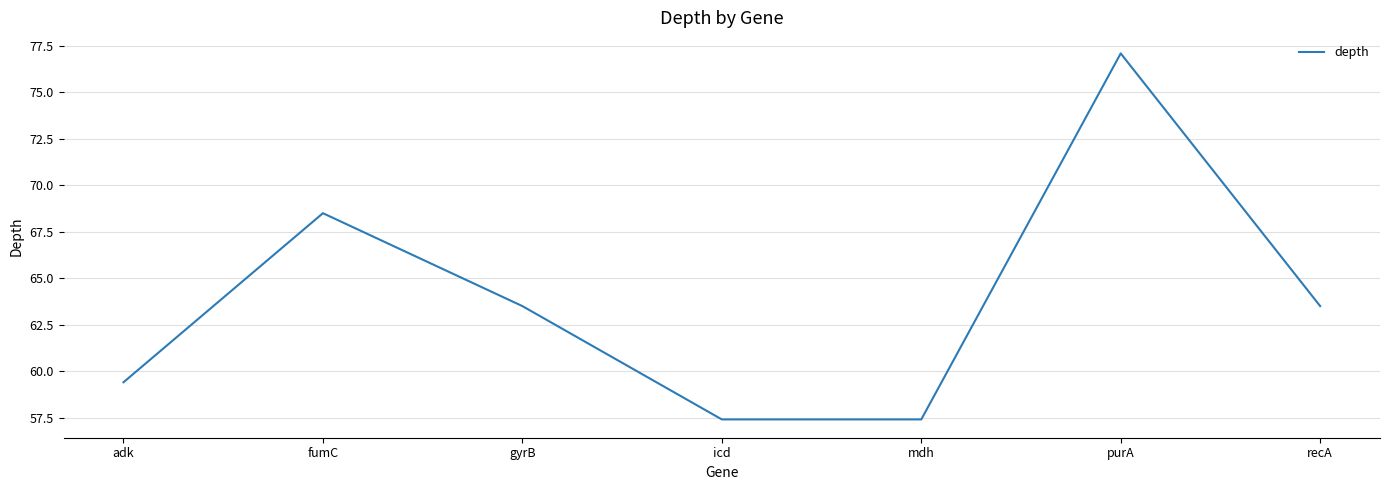

What position from the left is icd?

4